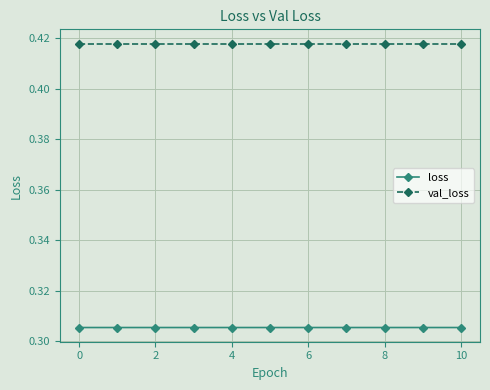

True or false: loss and val_loss intersect in this chart.

False